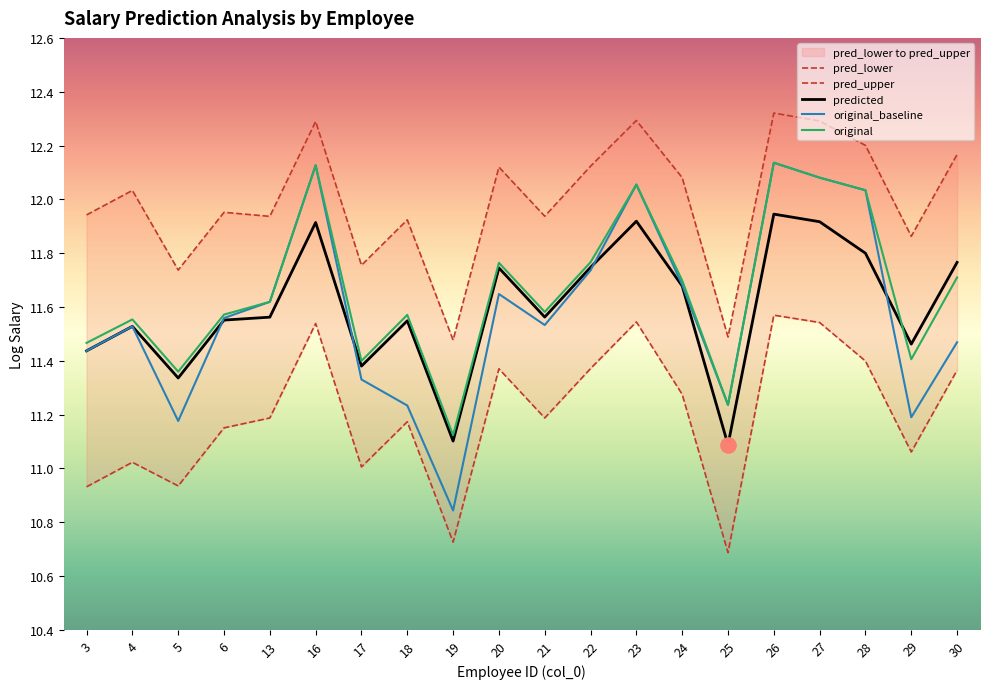

What is the total value across all series at 20?

58.6